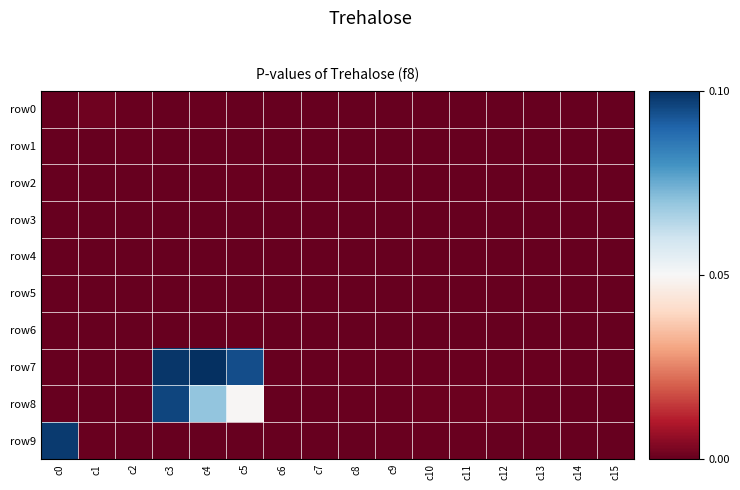

Which series changed the most between c1 and c15?

row0